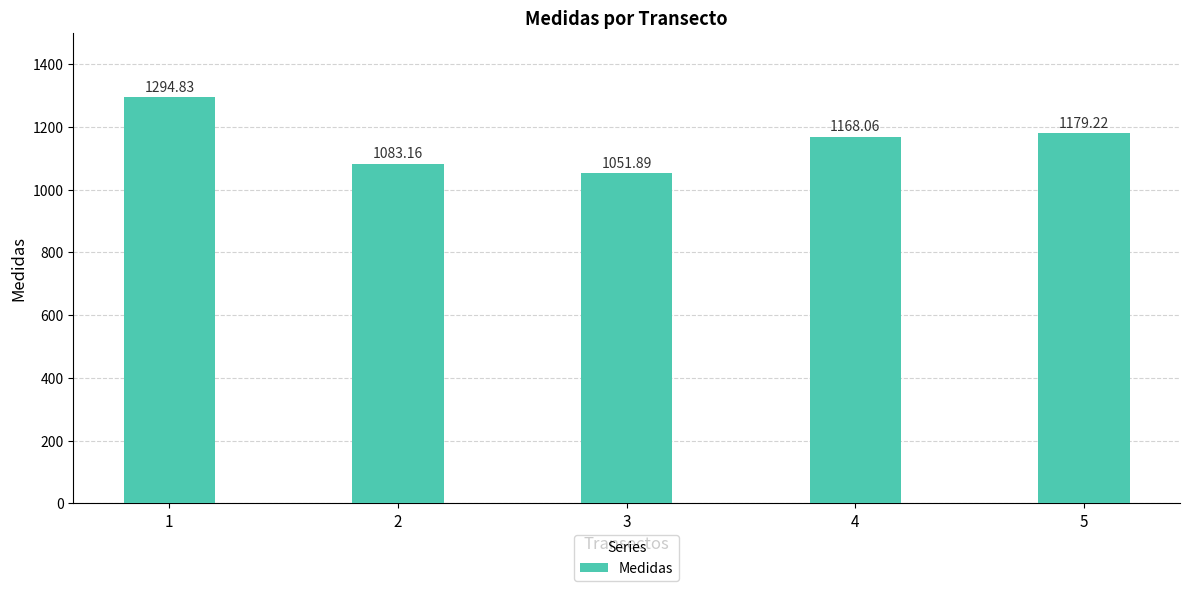

The chart shows a value of 1168.1 at 4. True or false?

True